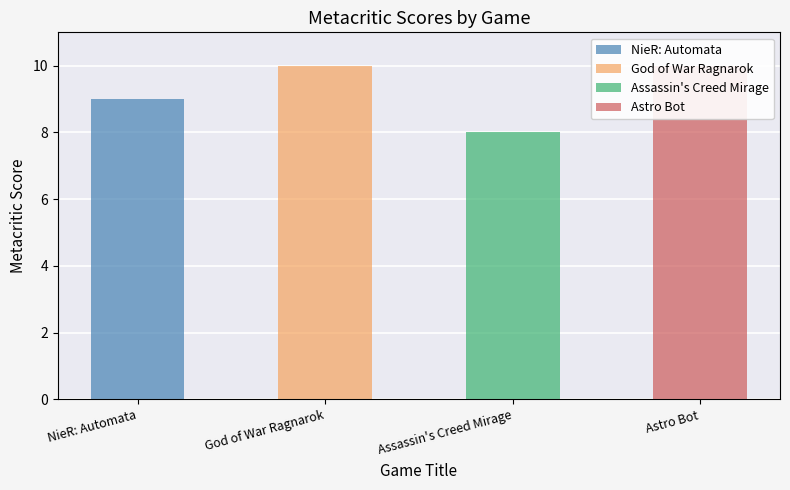

The chart shows a value of 2 at NieR: Automata. True or false?

False